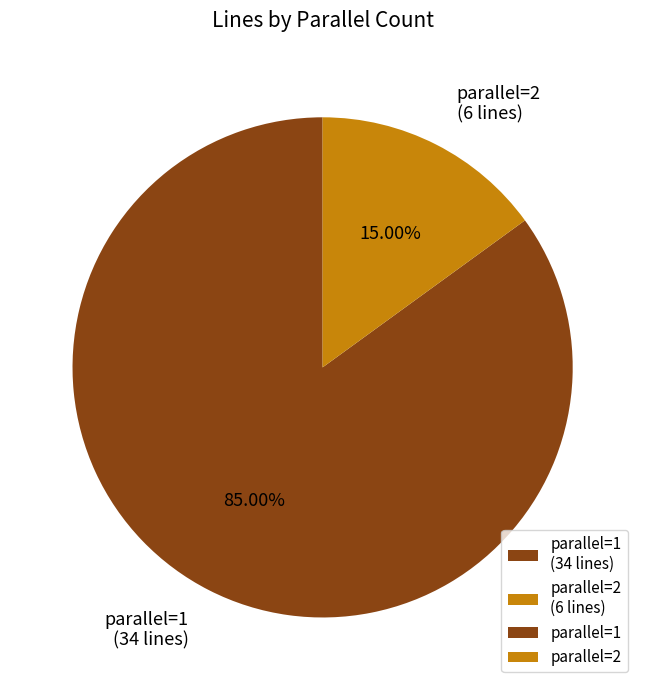

Combined, do parallel=2 and parallel=1 account for over 50%?

Yes